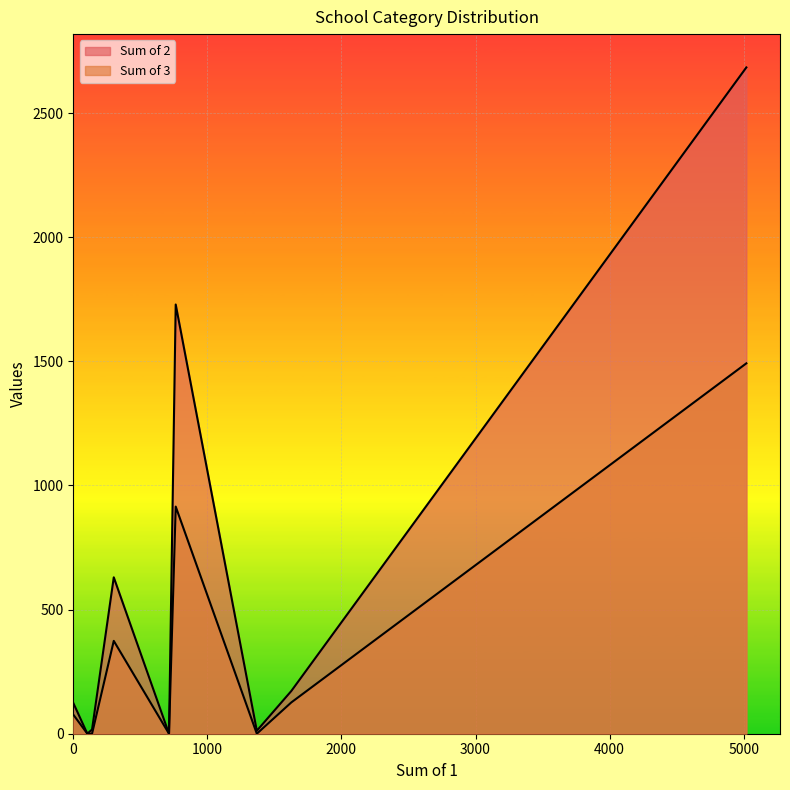

True or false: Sum of 2 and Sum of 3 intersect in this chart.

False